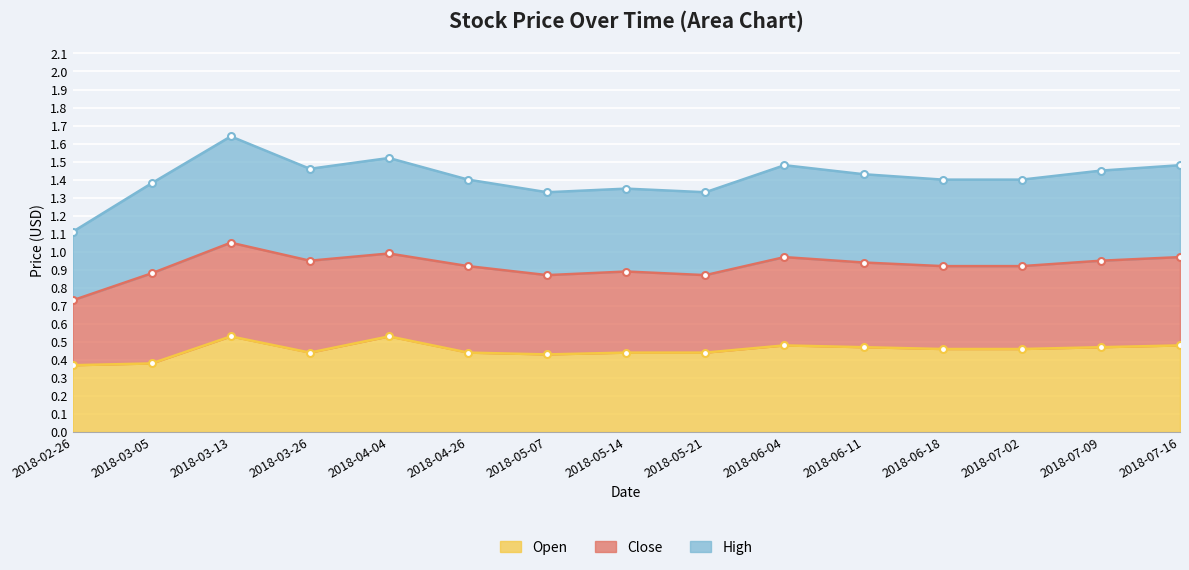

True or false: Open and High intersect in this chart.

False